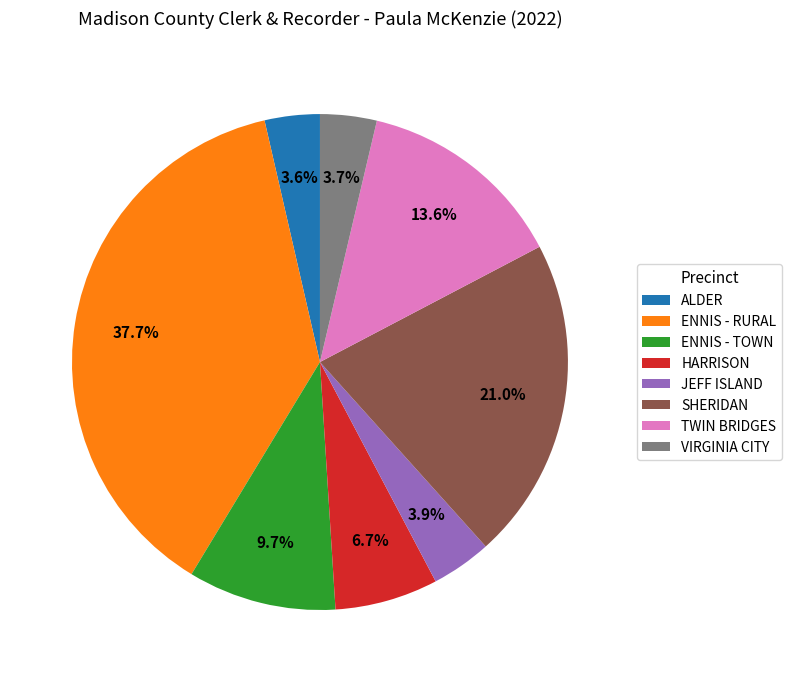

What is the largest slice in the pie chart?

ENNIS - RURAL